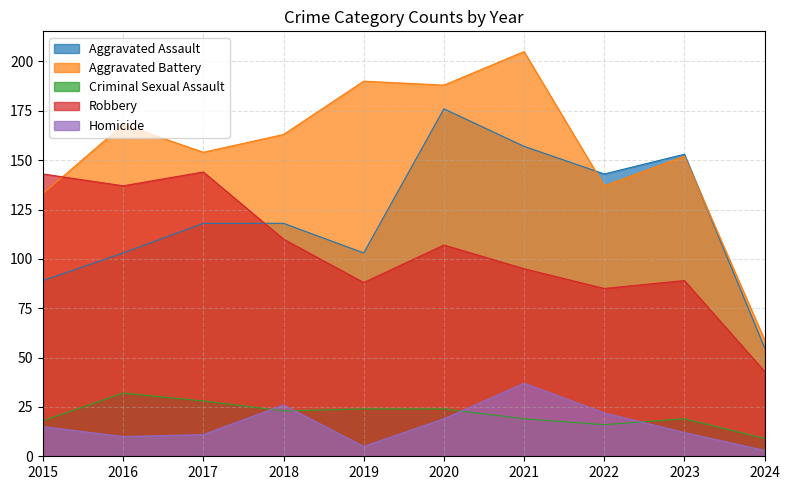

Count the number of data series in this chart.

5